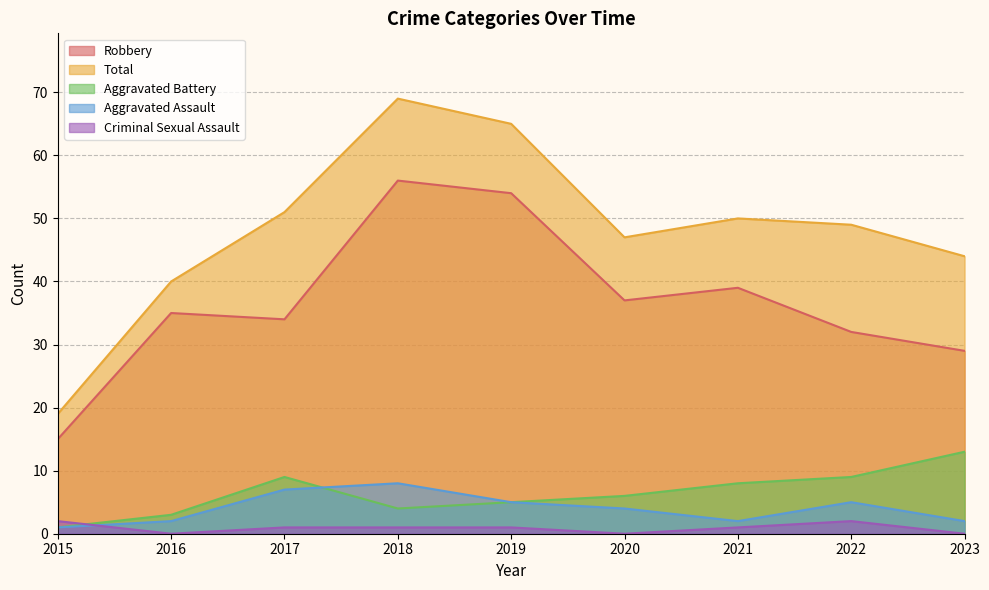

True or false: Total and Criminal Sexual Assault intersect in this chart.

False